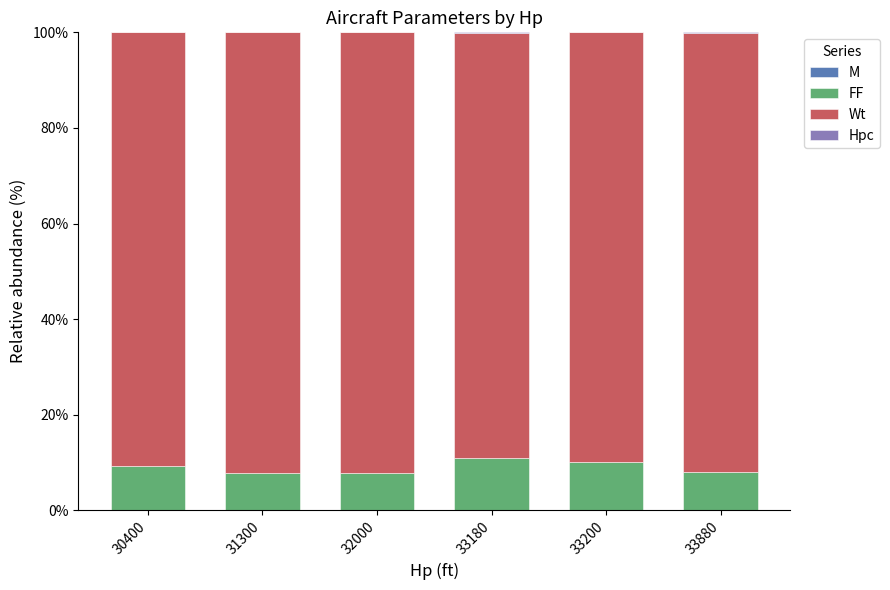

Are the bars horizontal?

No